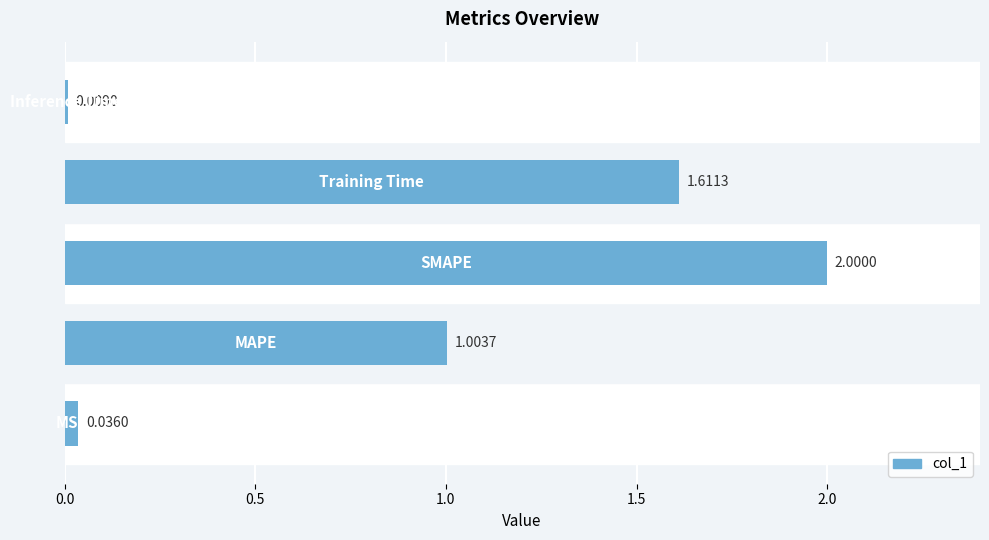

How many data points are less than 1?

2